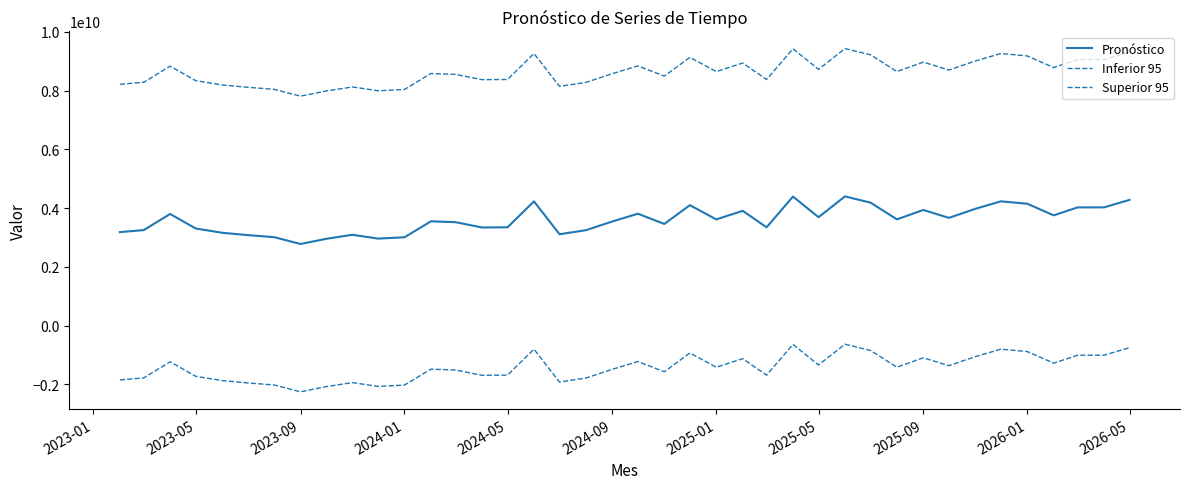

How many lines are shown in the chart?

3